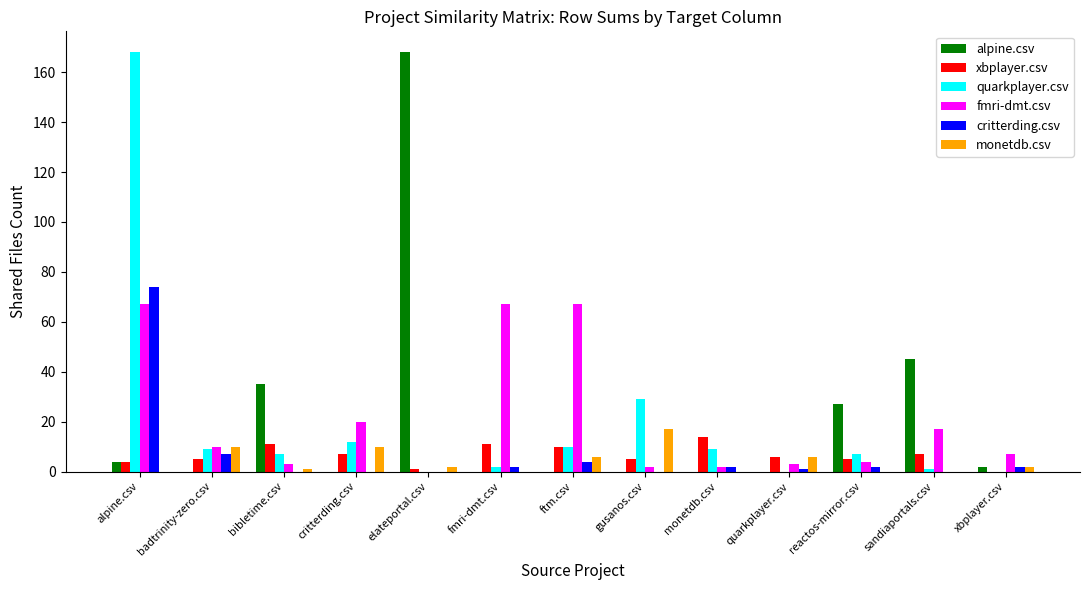

How many categories are shown in the chart?

13